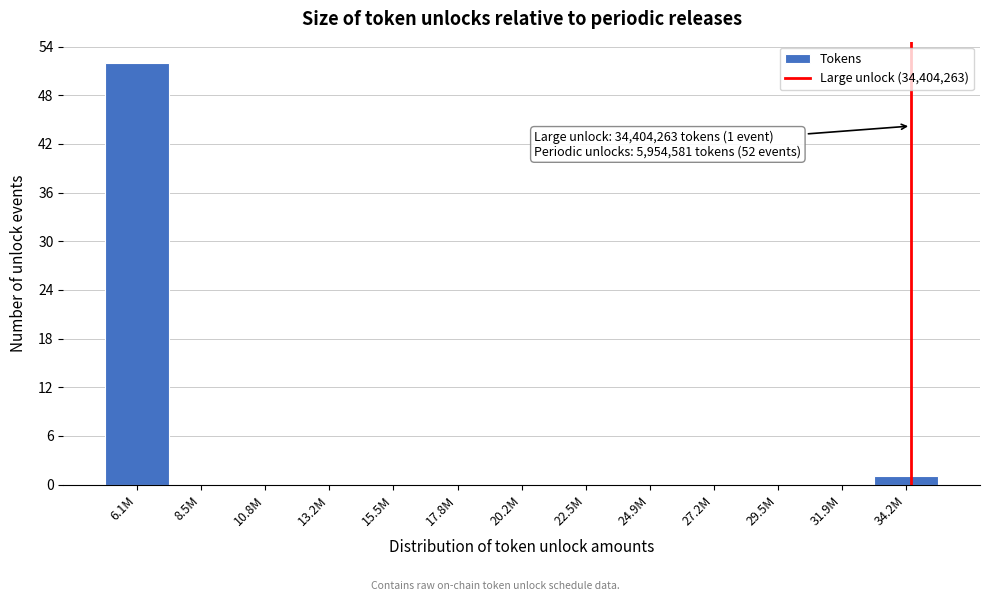

Reading left to right, transcribe all the data shown in this chart.

6.1M=52	8.5M=0	10.8M=0	13.2M=0	15.5M=0	17.8M=0	20.2M=0	22.5M=0	24.9M=0	27.2M=0	29.5M=0	31.9M=0	34.2M=1